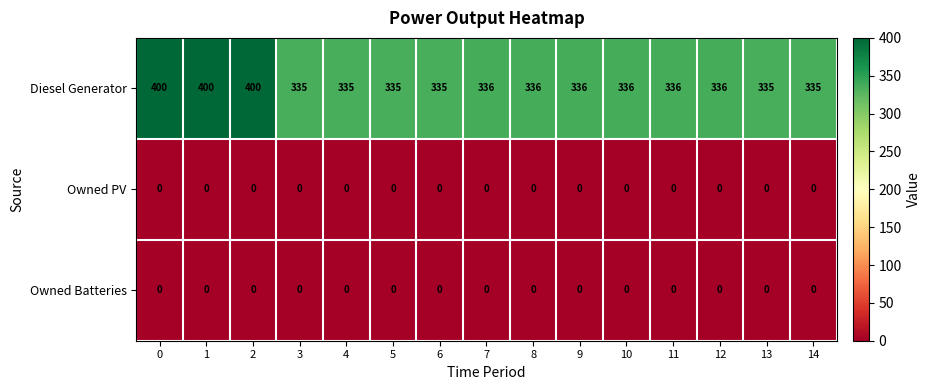

The Owned Batteries series shows 0 at 0. True or false?

True